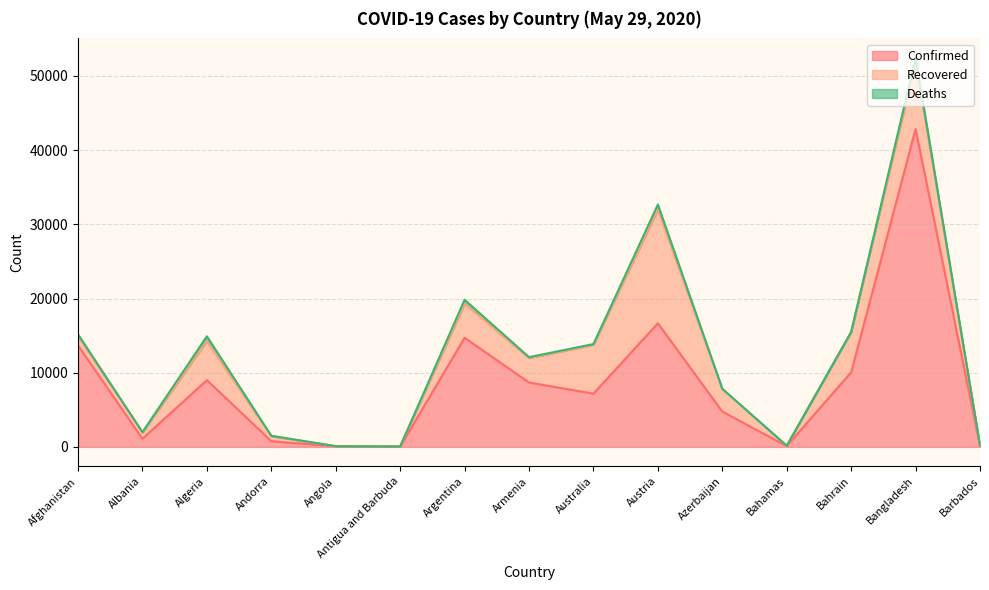

Reading left to right, list all the values displayed in this chart.

Confirmed: Afghanistan=13659	Albania=1099	Algeria=8997	Andorra=763	Angola=74	Antigua and Barbuda=25	Argentina=14702	Armenia=8676	Australia=7173	Austria=16655	Azerbaijan=4759	Bahamas=101	Bahrain=10052	Bangladesh=42844	Barbados=92
Recovered: Afghanistan=1259	Albania=851	Algeria=5277	Andorra=681	Angola=18	Antigua and Barbuda=19	Argentina=4617	Armenia=3297	Australia=6582	Austria=15347	Azerbaijan=3022	Bahamas=47	Bahrain=5419	Bangladesh=9015	Barbados=76
Deaths: Afghanistan=246	Albania=33	Algeria=630	Andorra=51	Angola=4	Antigua and Barbuda=3	Argentina=508	Armenia=120	Australia=103	Austria=668	Azerbaijan=56	Bahamas=11	Bahrain=15	Bangladesh=582	Barbados=7